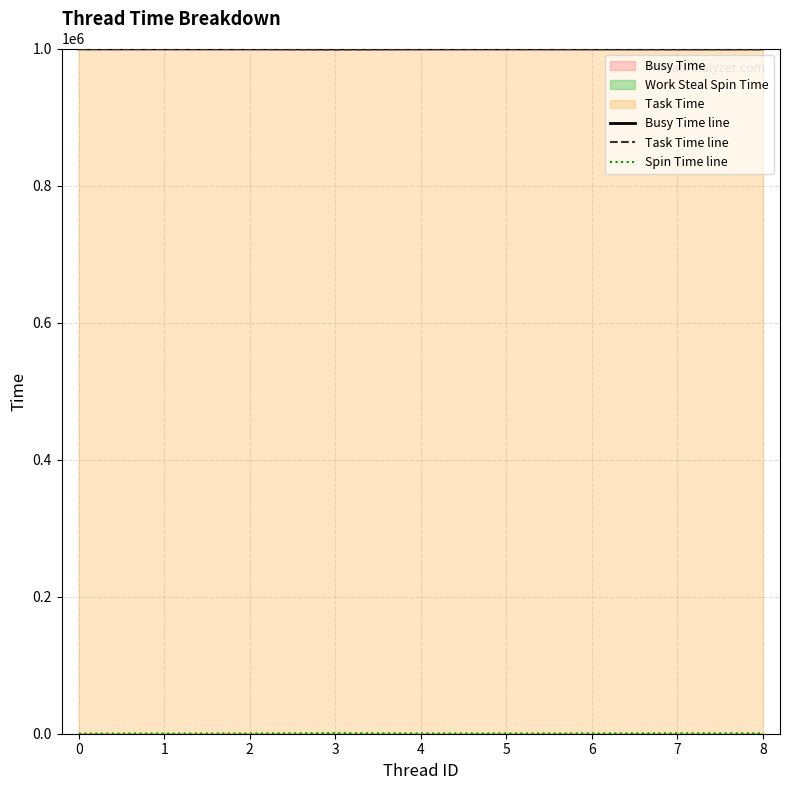

True or false: Spin Time line has more than 1 points higher than both neighbors.

False